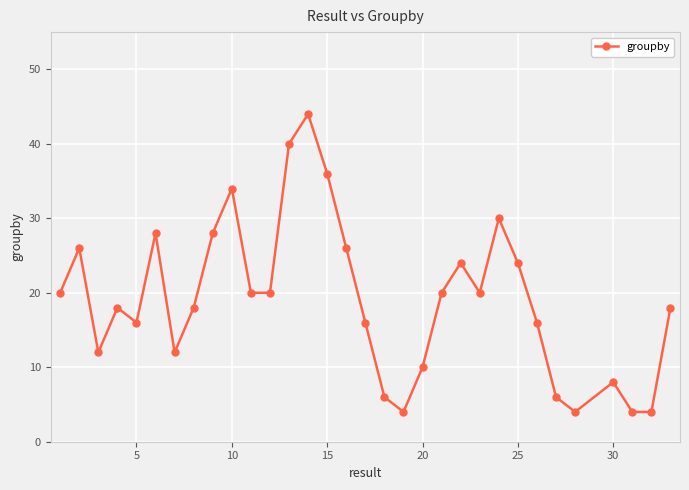

How many categories are shown in the chart?

32